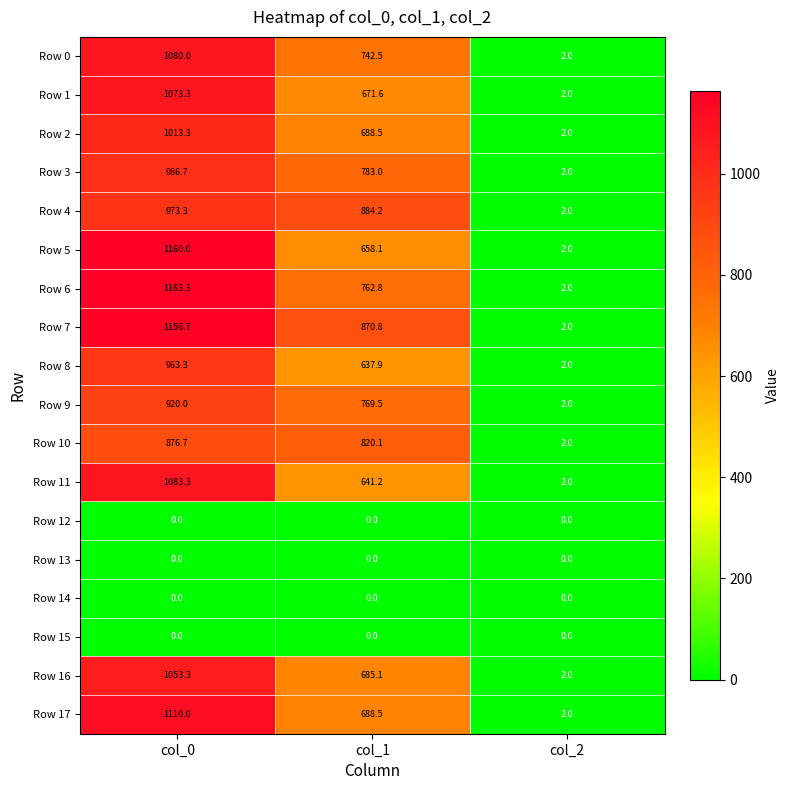

The value of Row 11 at col_2 is 3.2. True or false?

False